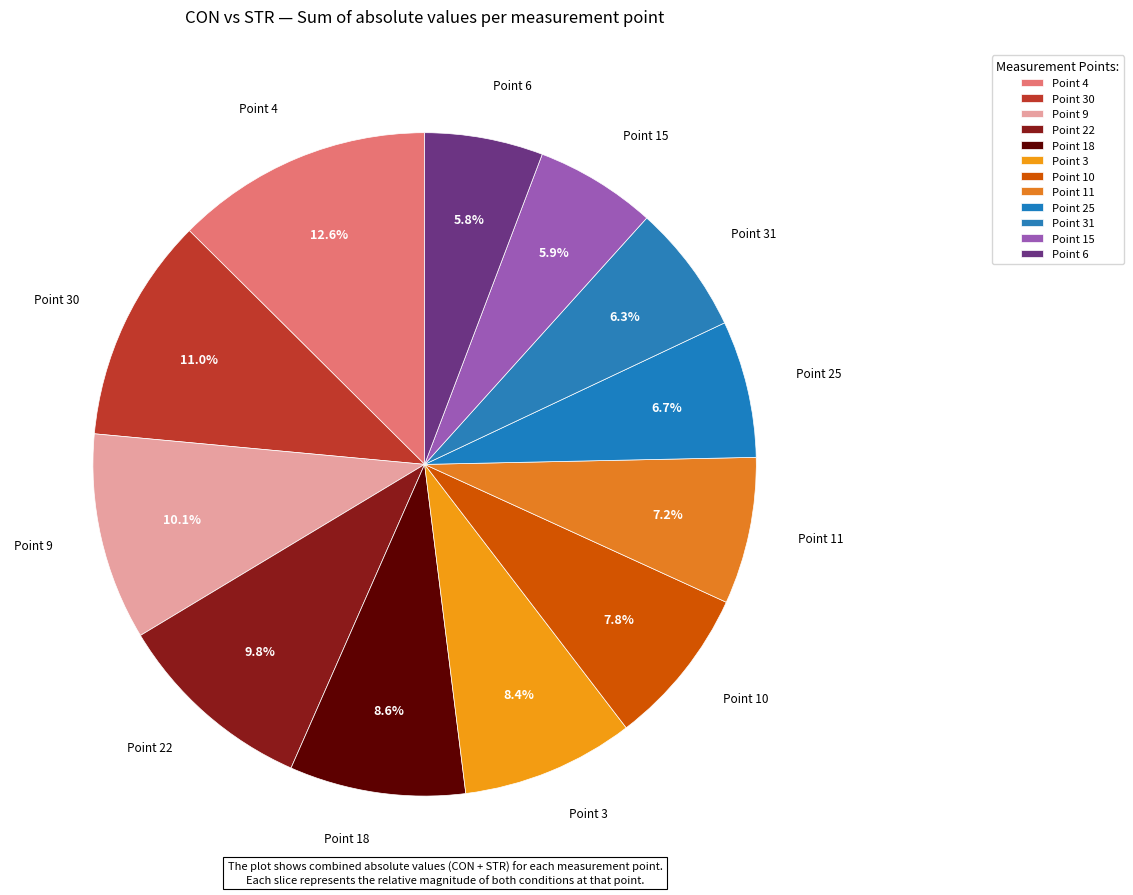

Count the number of slices in the pie.

12